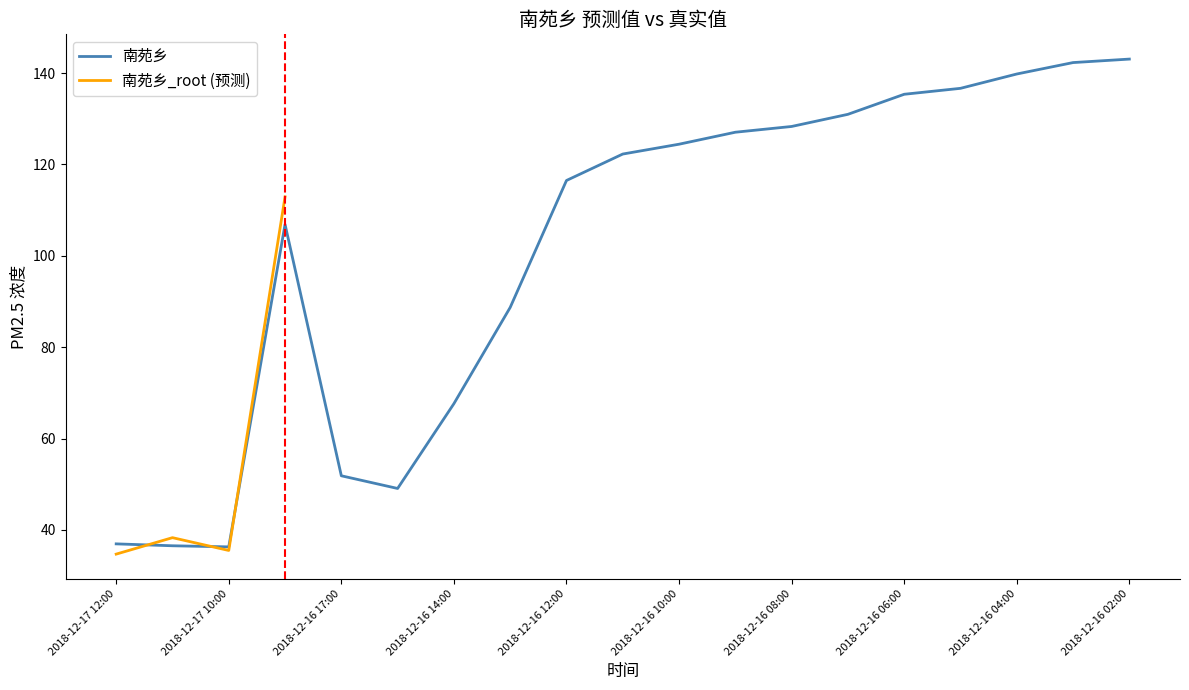

Where is the data nearest to the value 89?

2018-12-16 13:00